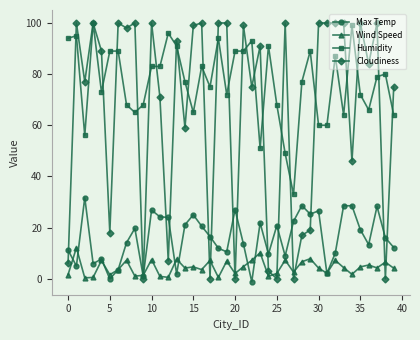

List the series in order of their overall mean, lowest first.

Wind Speed, Max Temp, Cloudiness, Humidity